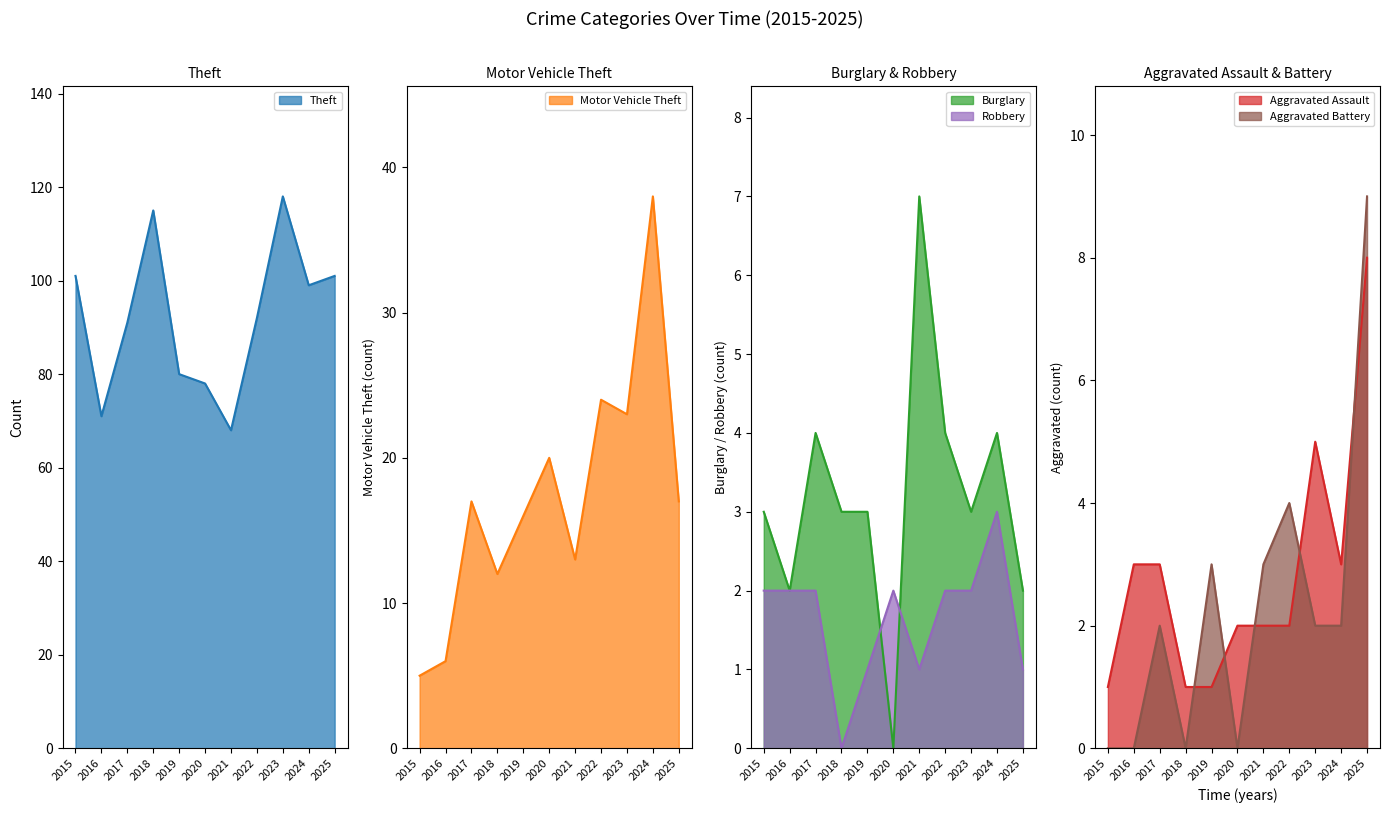

At how many categories does at least one series exceed 57?

11